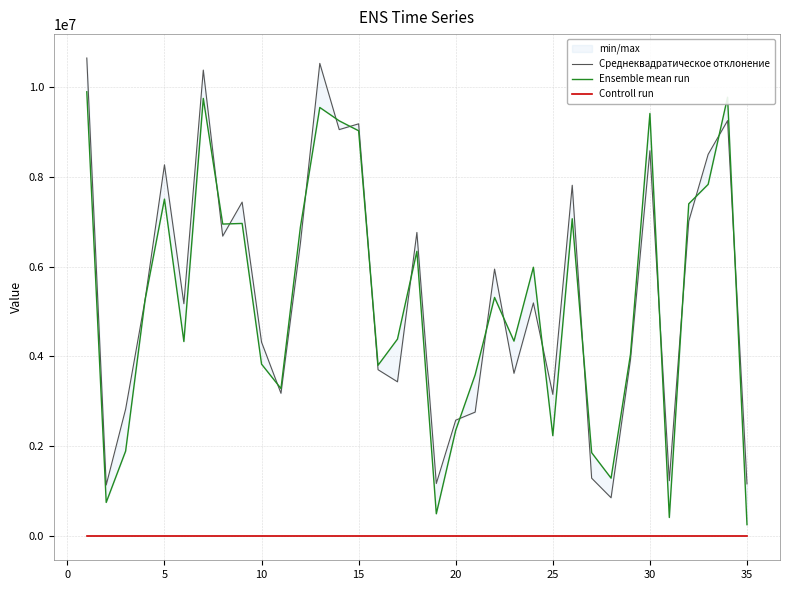

Which series has the largest range (max minus min)?

Среднеквадратическое отклонение